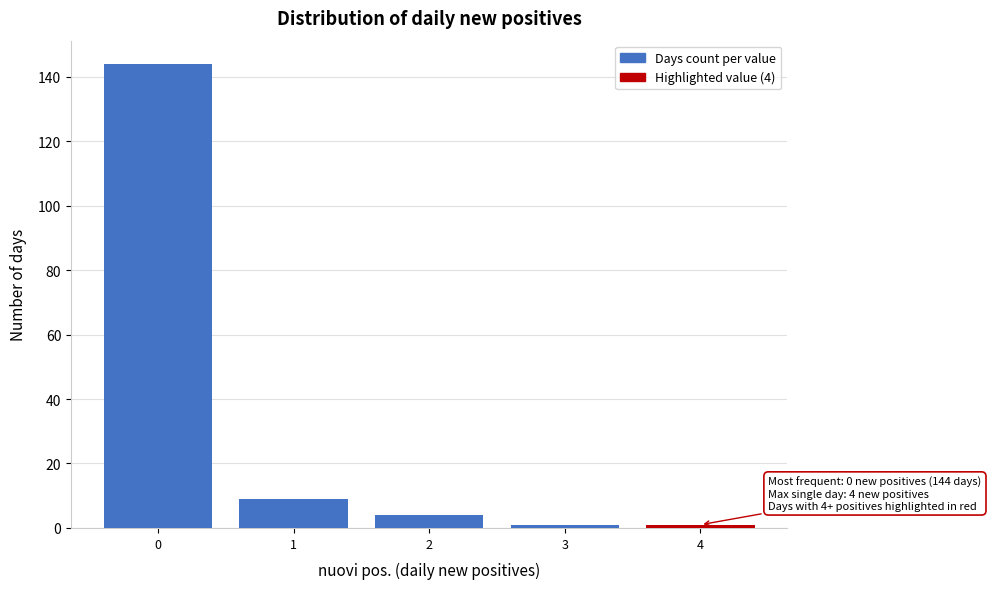

Reading left to right, what are all the values shown in this chart?

144	9	4	1	1